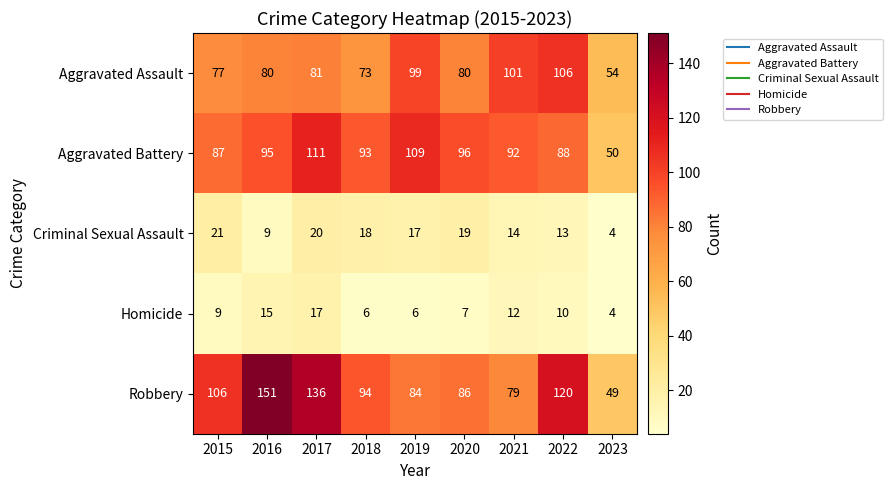

What is the minimum value shown in the chart?

4